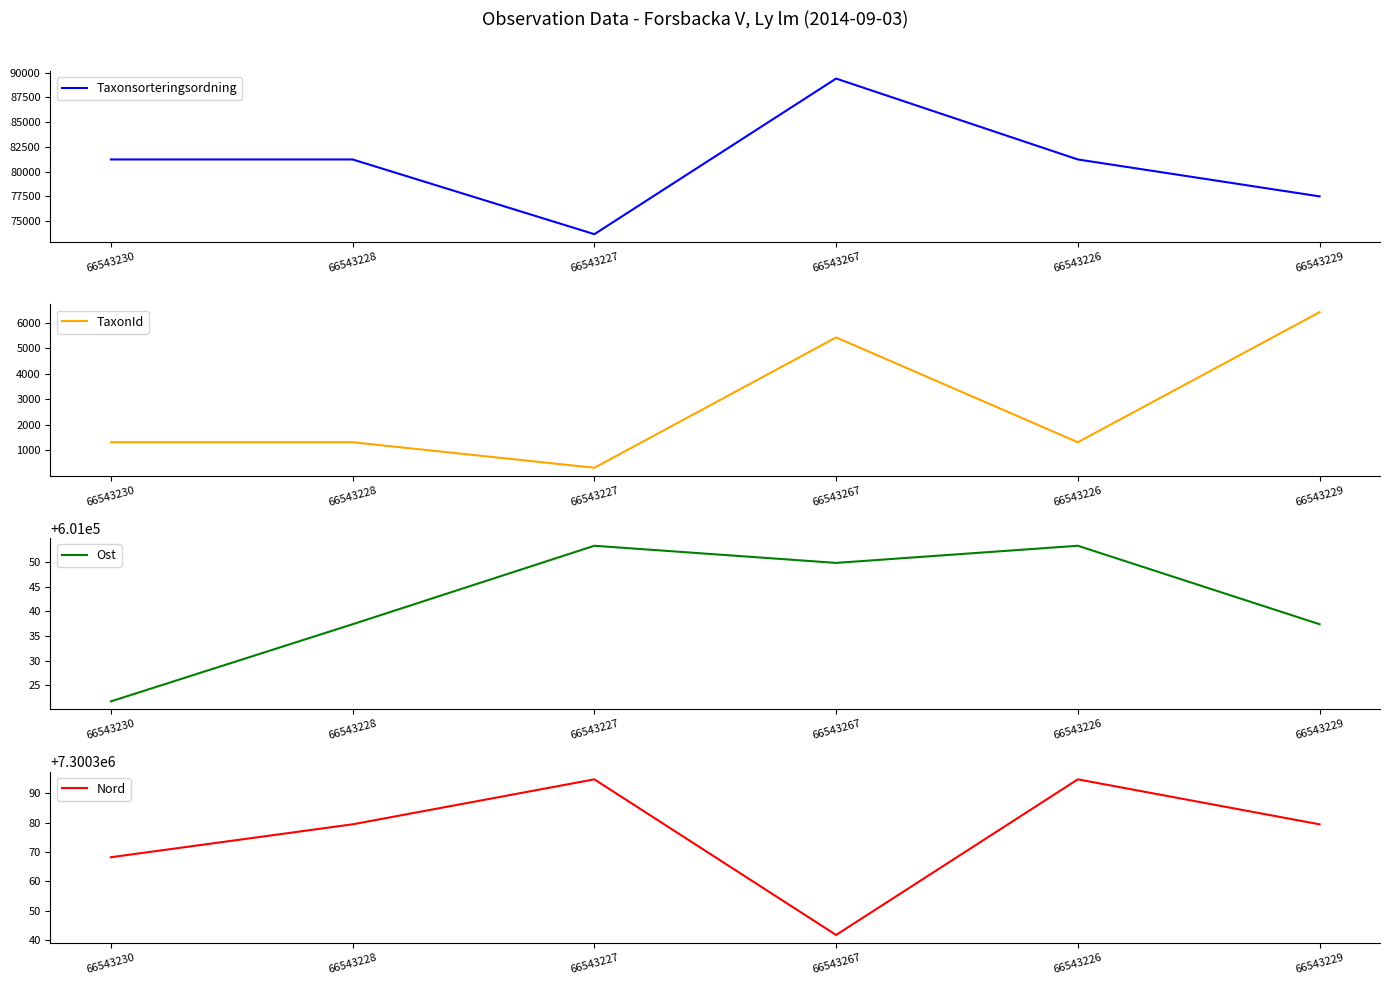

What is the difference between the second highest and minimum values in the TaxonId series?

5124